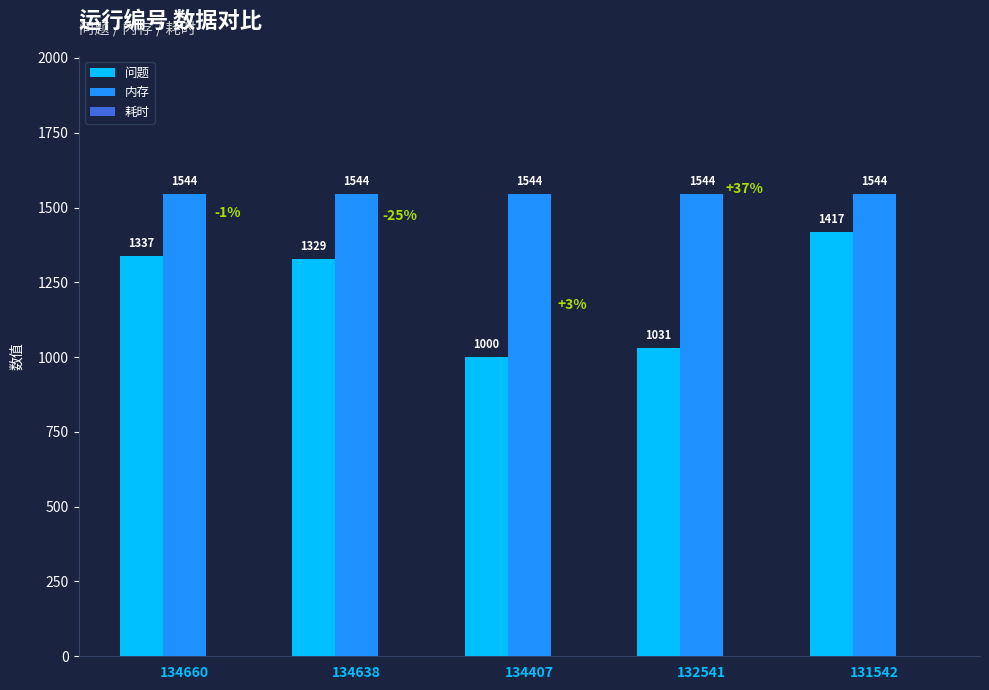

What is the total value across all series at 134660?

2881